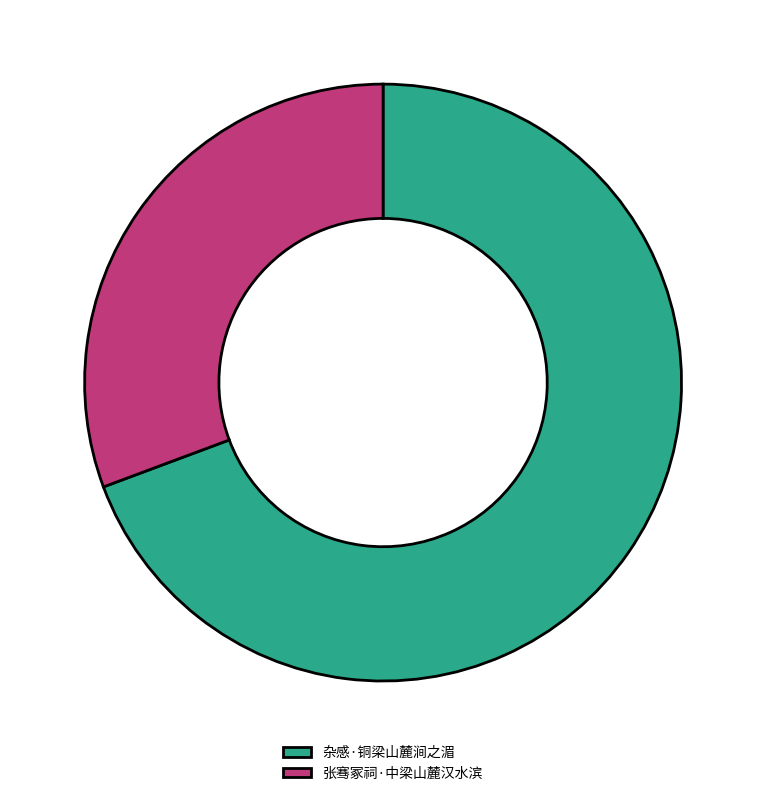

Is there any slice that represents more than half of the pie?

Yes